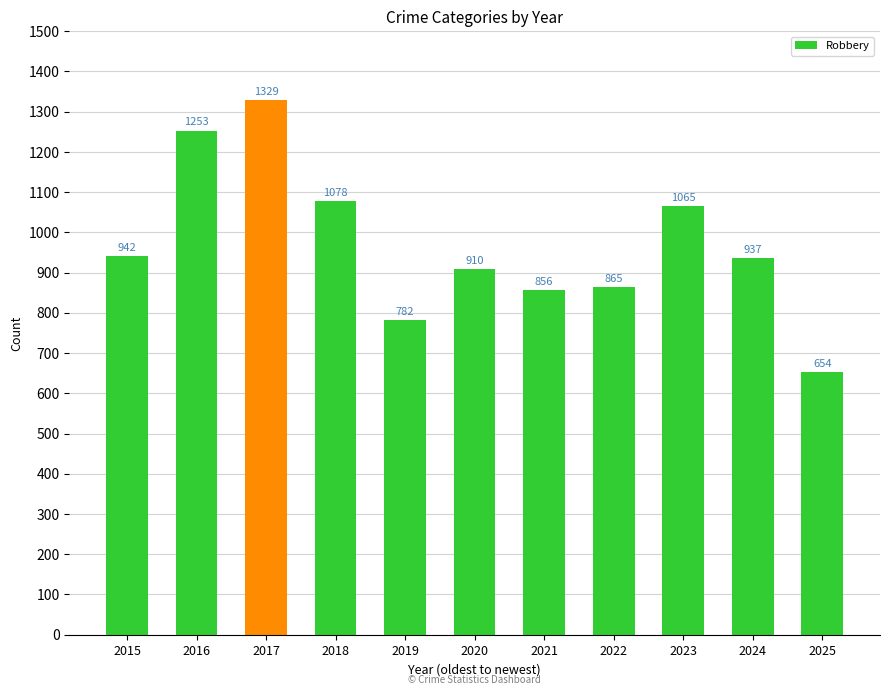

What is the difference between the maximum and minimum values?

675